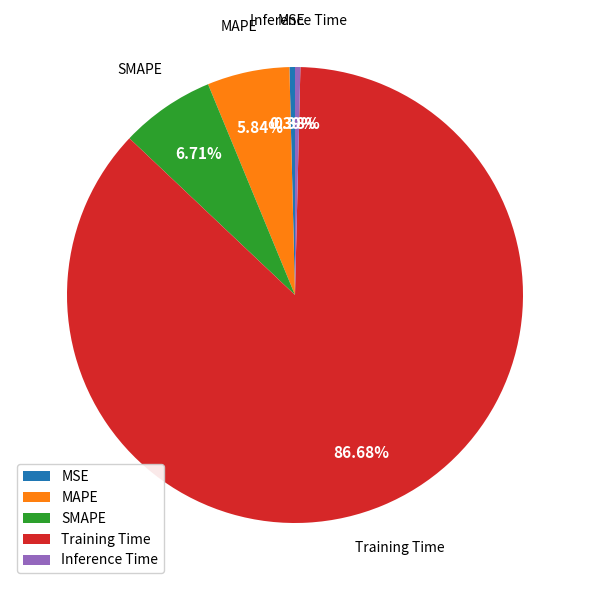

What is the largest slice in the pie chart?

Training Time